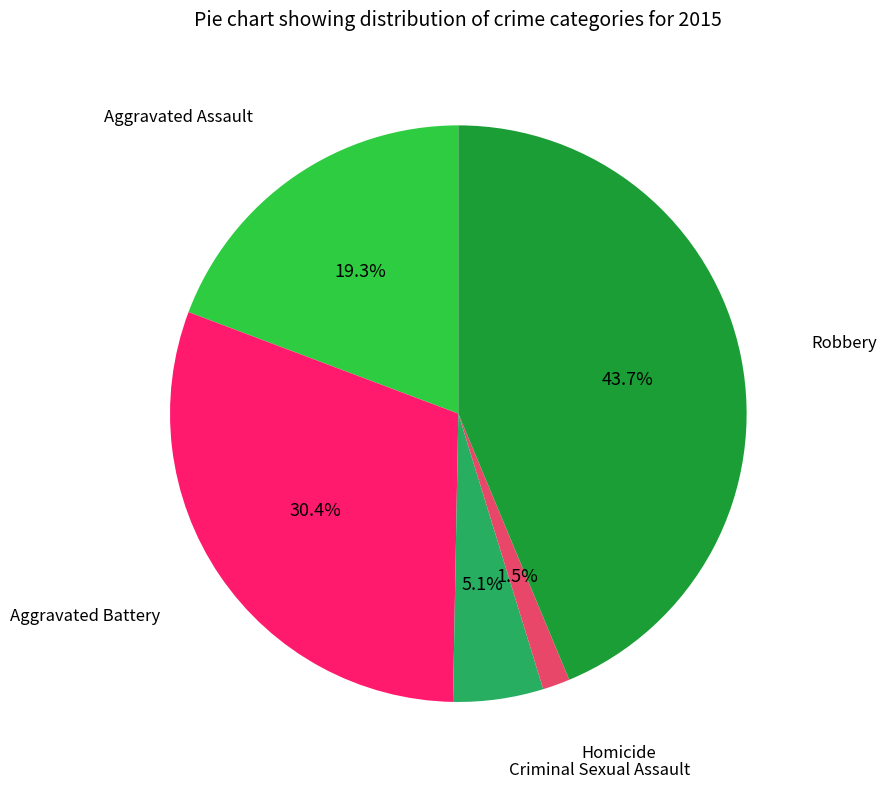

Does any single category account for the majority?

No